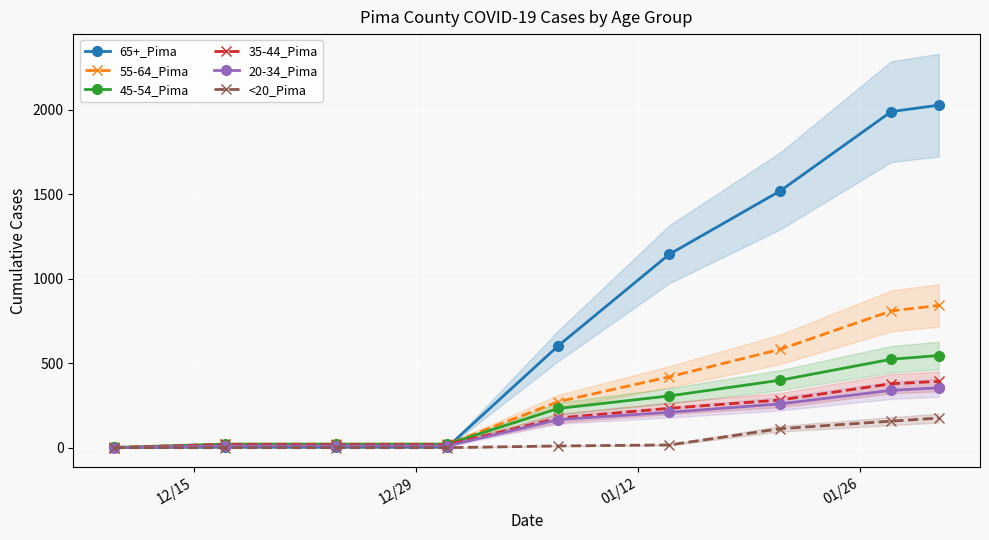

Which series has the widest spread of values?

65+_Pima